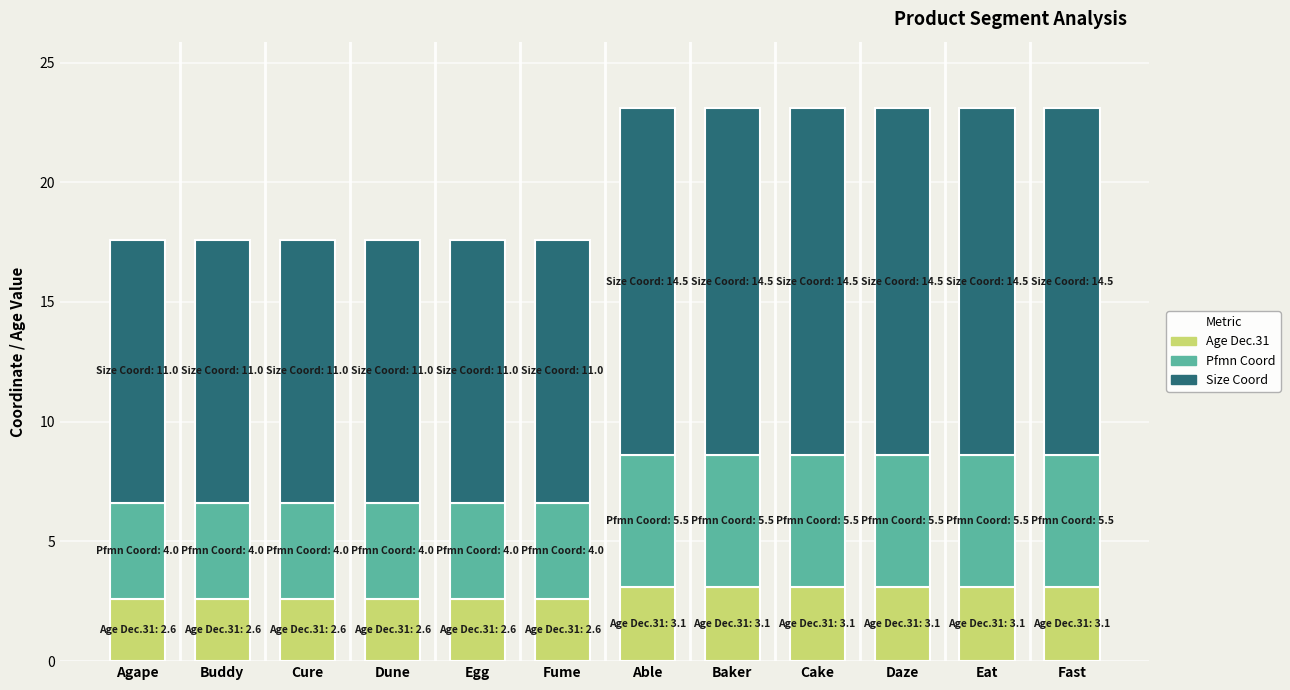

Are the bars grouped side by side (vs. stacked)?

No